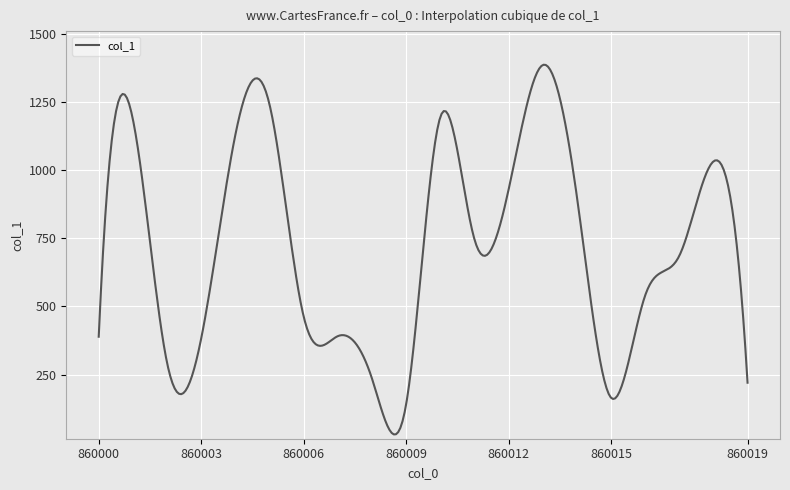

What is the greatest value displayed?

1388.2